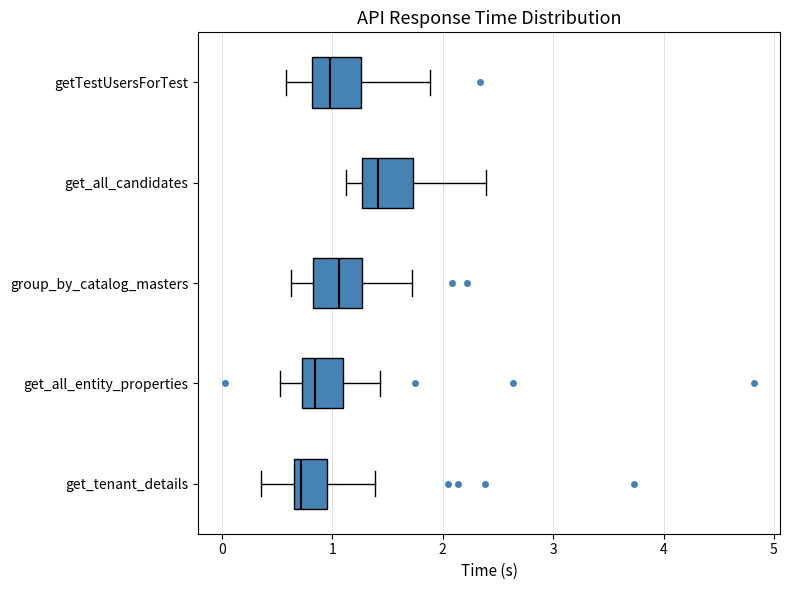

Reading bottom to top, read every box against the x-axis: the position of its median line, the range the box covers, and the ends of its whiskers. The values are not printed on the chart, so give them approximately, as read against the axis.

get_tenant_details: median 0.7 (just right of the box's left edge), box 0.7 to 1.0, whiskers 0.4 to 1.4
get_all_entity_properties: median 0.8, box 0.7 to 1.1, whiskers 0.5 to 1.4
group_by_catalog_masters: median 1.1, box 0.8 to 1.3, whiskers 0.6 to 1.7
get_all_candidates: median 1.4, box 1.3 to 1.7, whiskers 1.1 to 2.4
getTestUsersForTest: median 1.0, box 0.8 to 1.3, whiskers 0.6 to 1.9